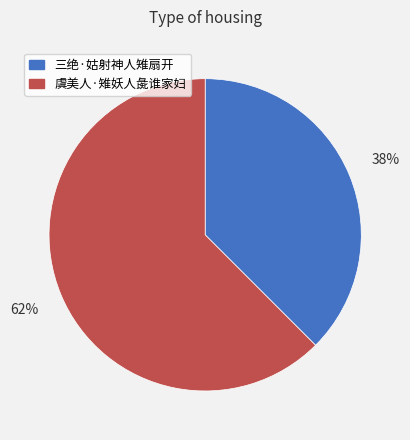

How many slices are in this pie chart?

2